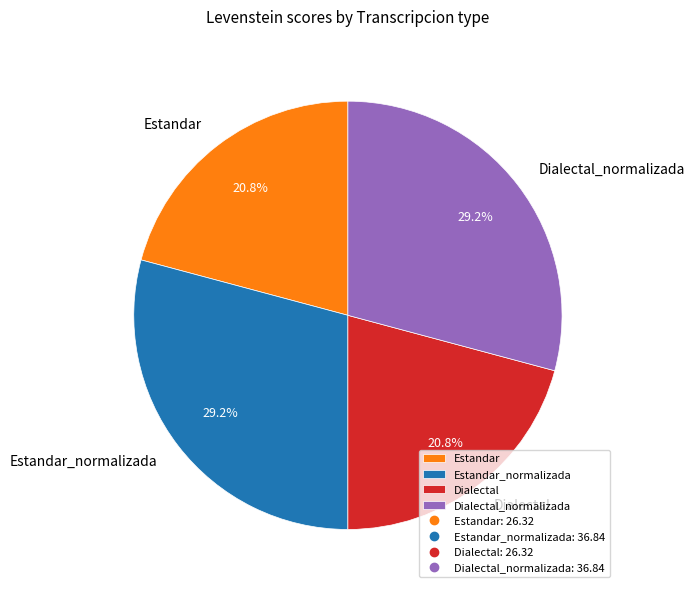

The Dialectal_normalizada slice represents 19% of the pie. True or false?

False